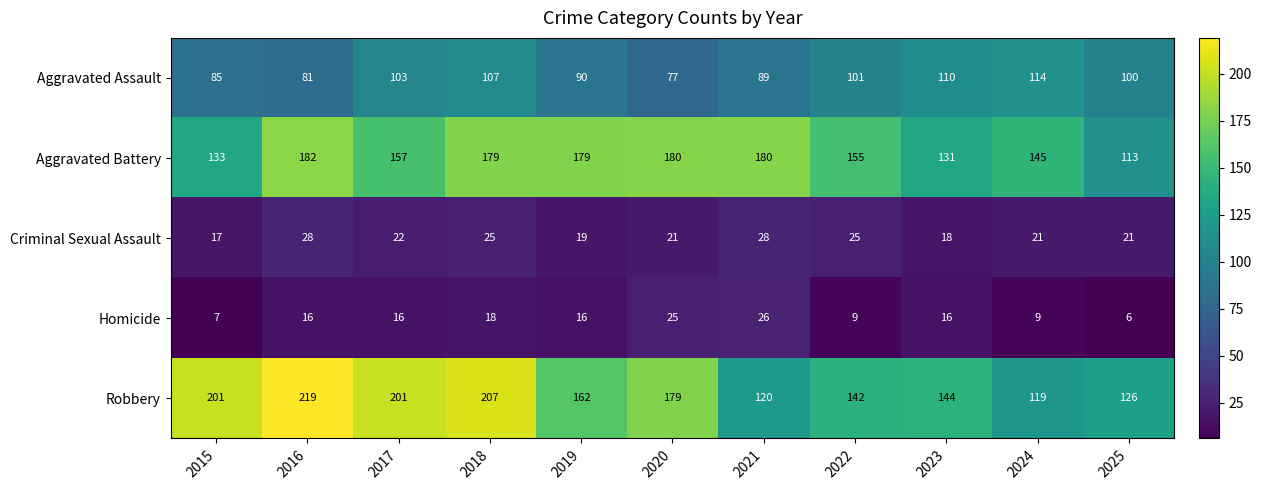

How many distinct data groups are displayed?

5